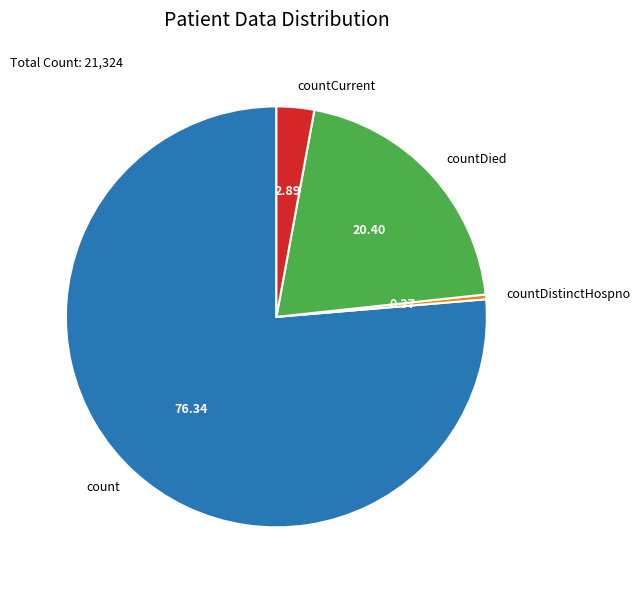

How many segments does this pie chart have?

4